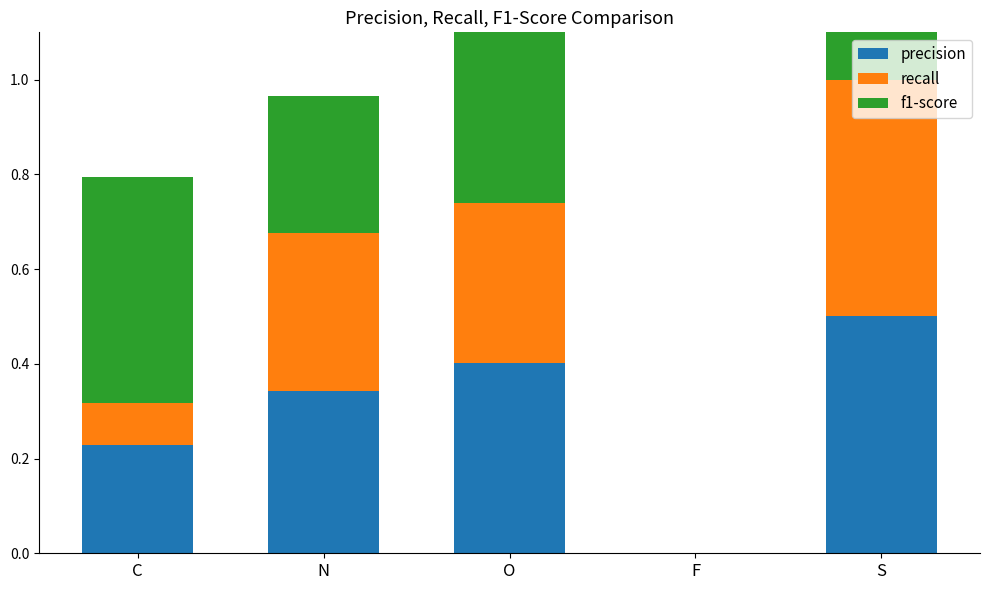

What is the sum of the precision values at C and N?

0.6